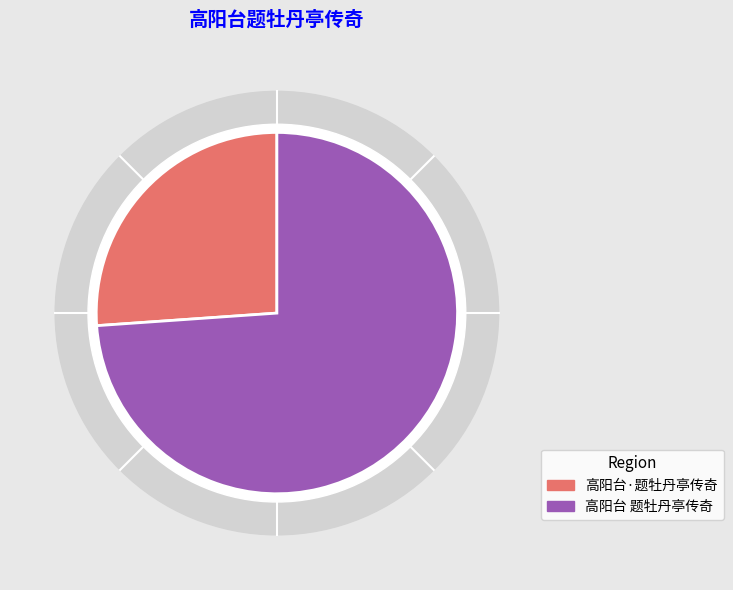

Is it true that 高阳台 题牡丹亭传奇 is 82% of the pie?

False